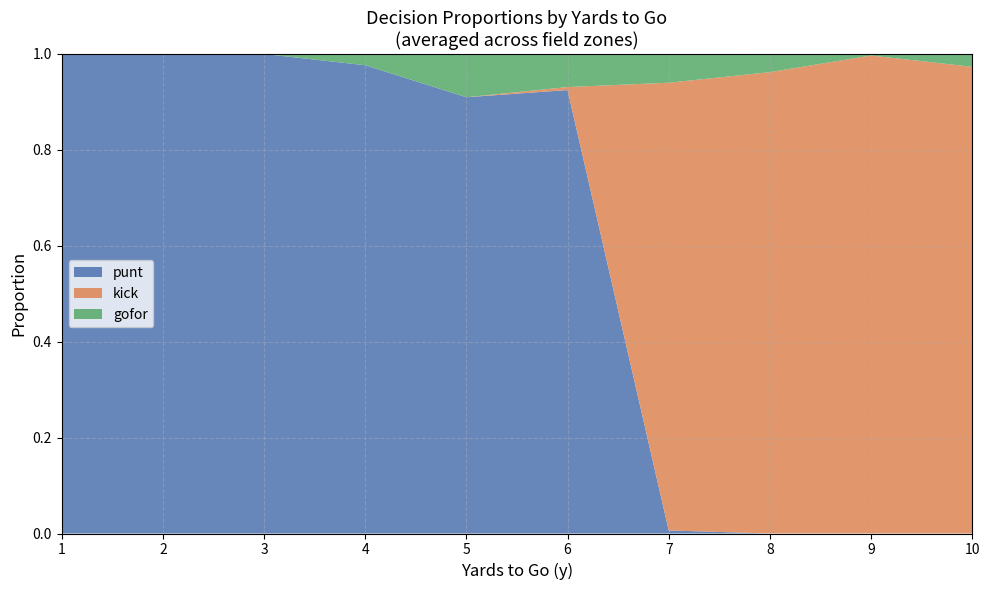

The punt series shows 1.0 at 3. True or false?

True